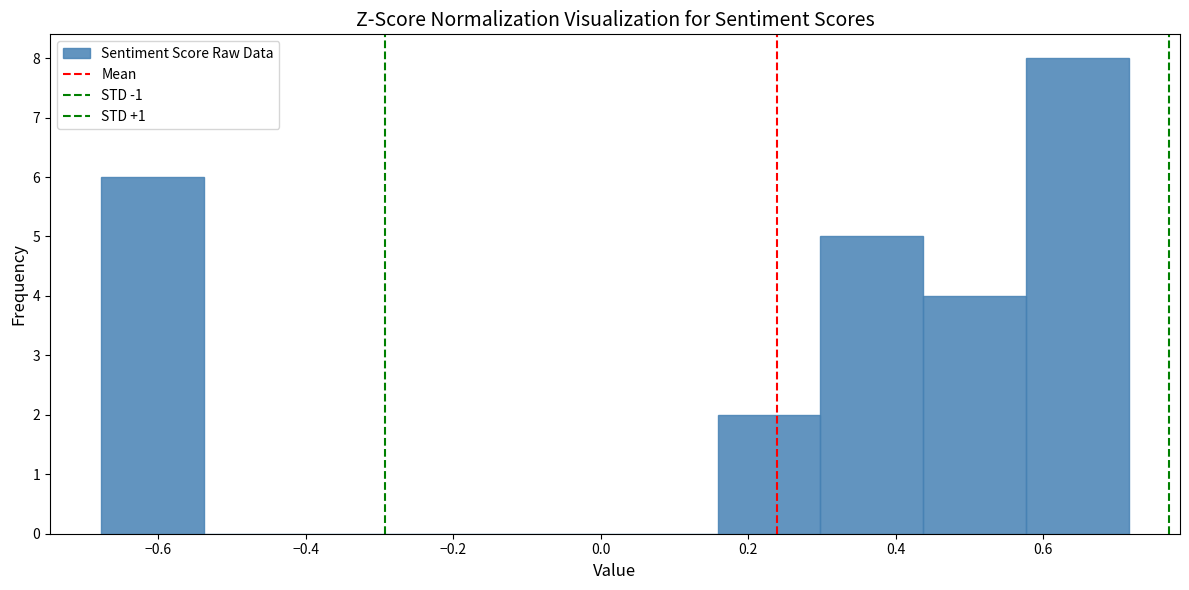

What is the height of the bar covering -0.68 to -0.54 on the x-axis? Neither the bar edges nor the heights are printed on the chart, so give them approximately, as read against the axes.

6